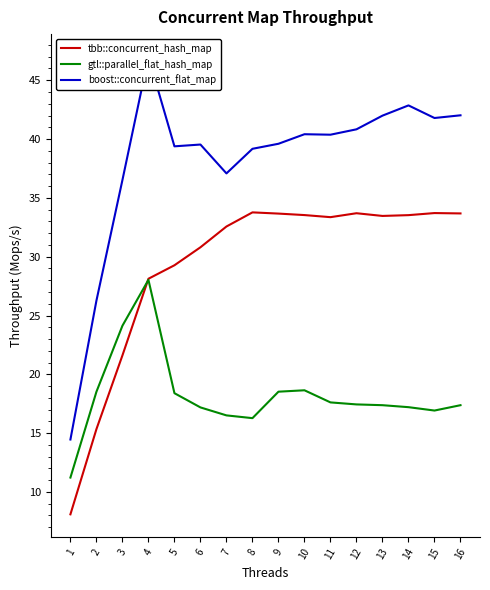

What are all the series names shown in the legend?

tbb::concurrent_hash_map, gtl::parallel_flat_hash_map, boost::concurrent_flat_map